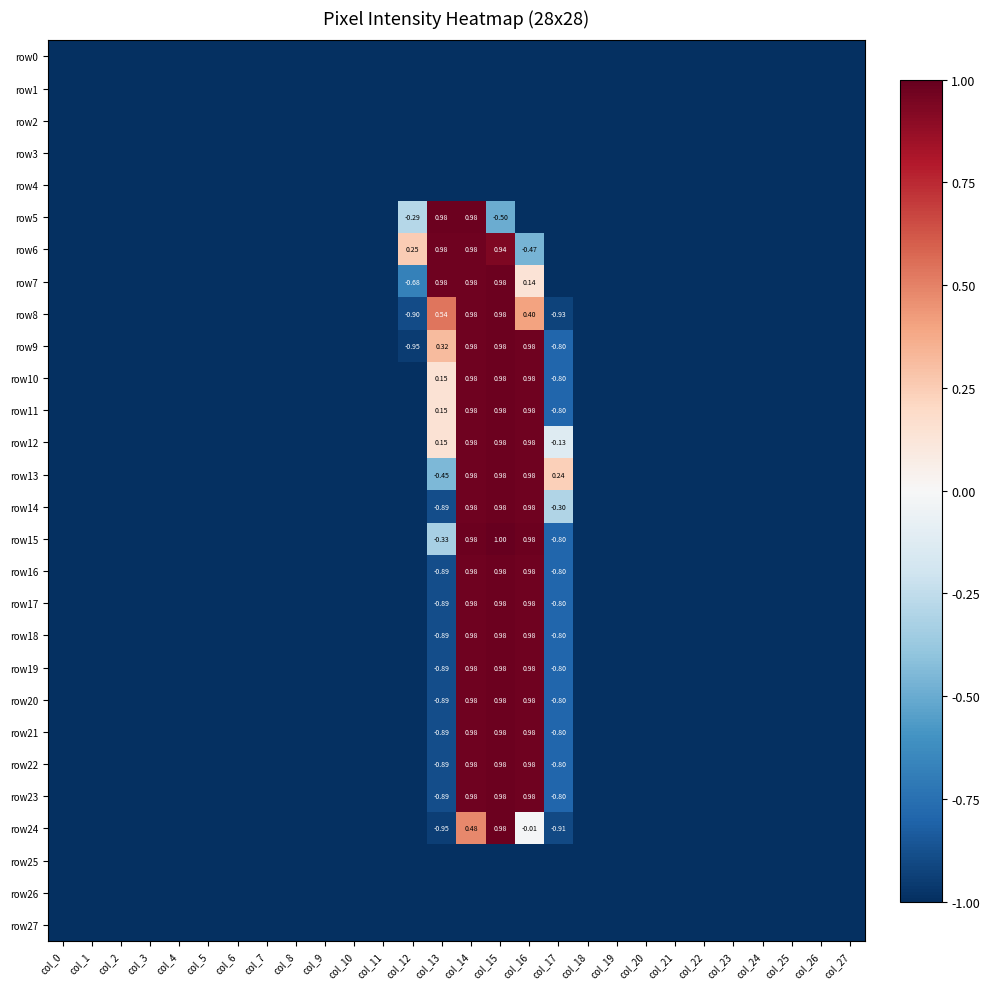

The value of row9 at col_16 is 1.0. True or false?

True